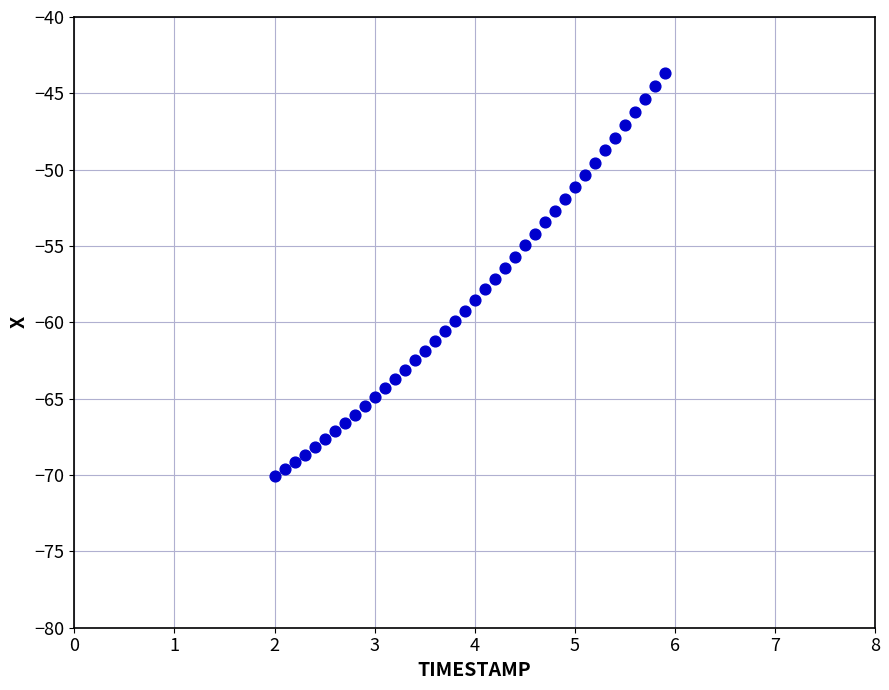

What is the range of Y values (max minus min)?

26.4